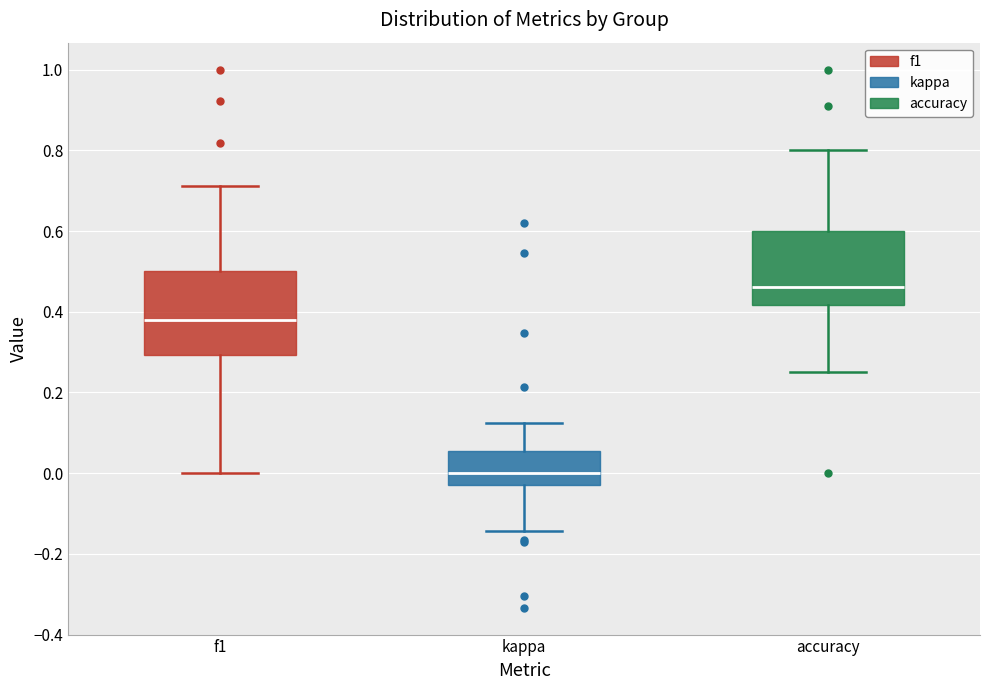

Reading left to right, read every box against the y-axis: the position of its median line, the range the box covers, and the ends of its whiskers. The values are not printed on the chart, so give them approximately, as read against the axis.

f1: median 0.38, box 0.30 to 0.50, whiskers 0.00 to 0.72
kappa: median 0.00, box -0.02 to 0.06, whiskers -0.14 to 0.12
accuracy: median 0.46, box 0.42 to 0.60, whiskers 0.26 to 0.80